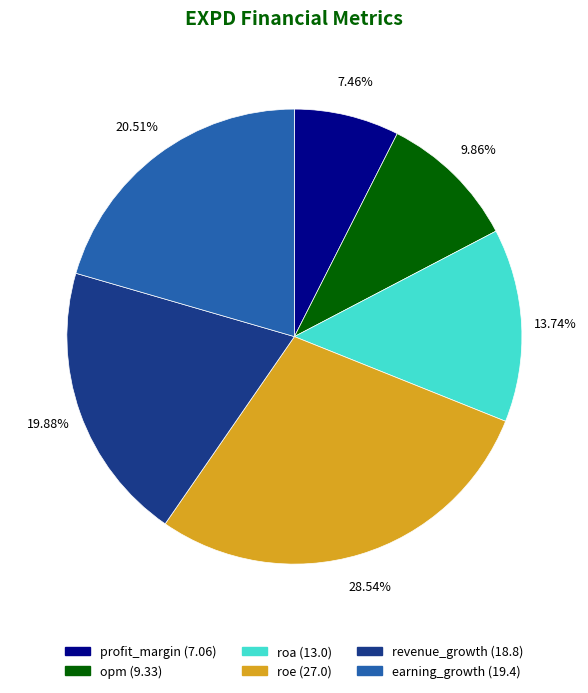

Is it true that revenue_growth is 20% of the pie?

True